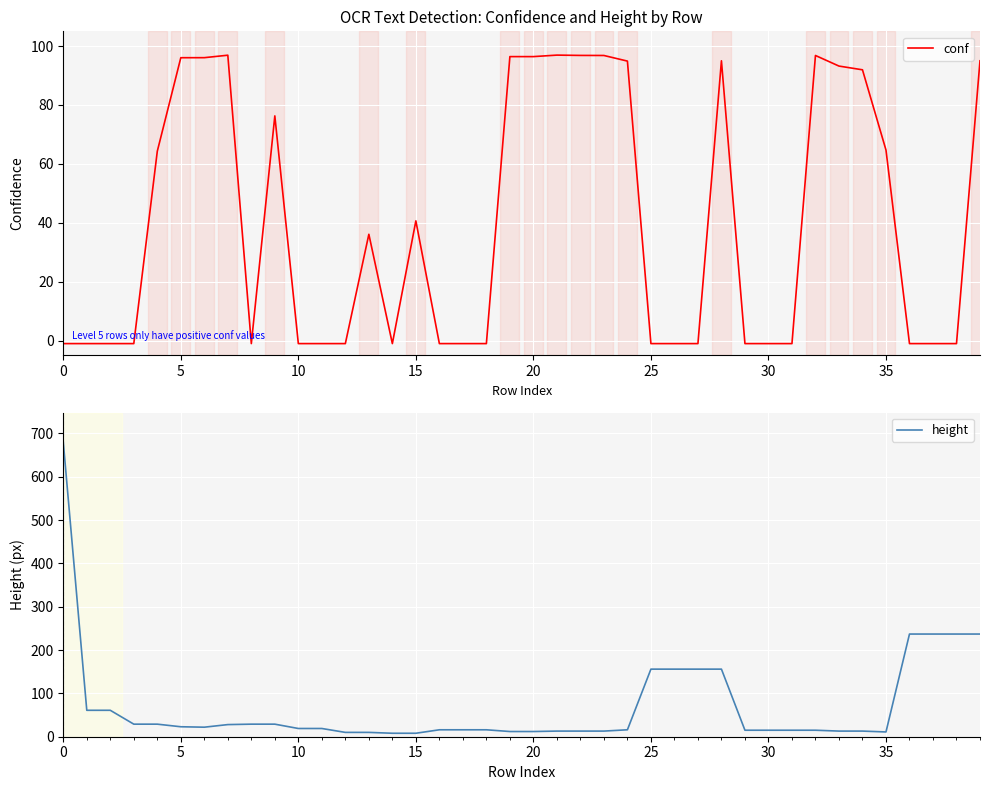

At 25, list the series in order from largest to smallest.

conf, height